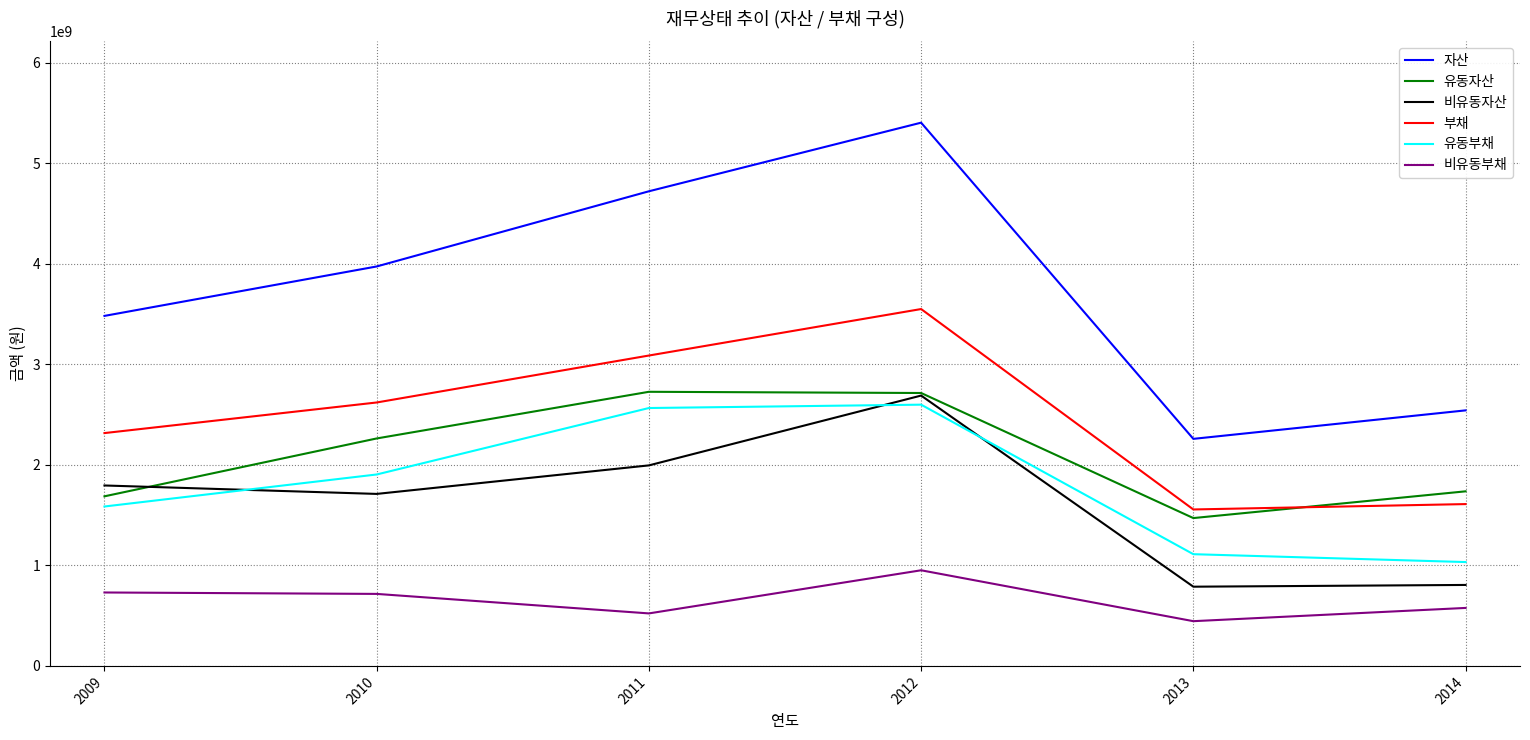

Which series changed the most between 2010 and 2012?

자산